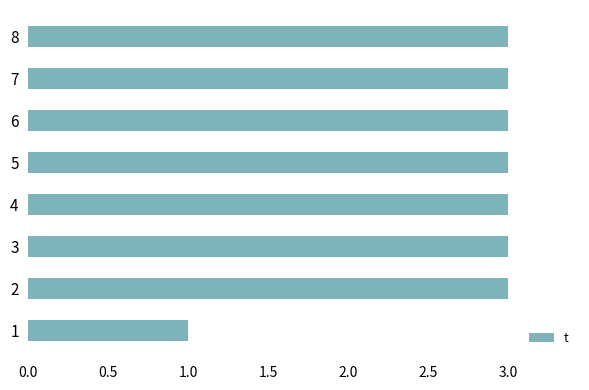

What is the greatest value displayed?

3